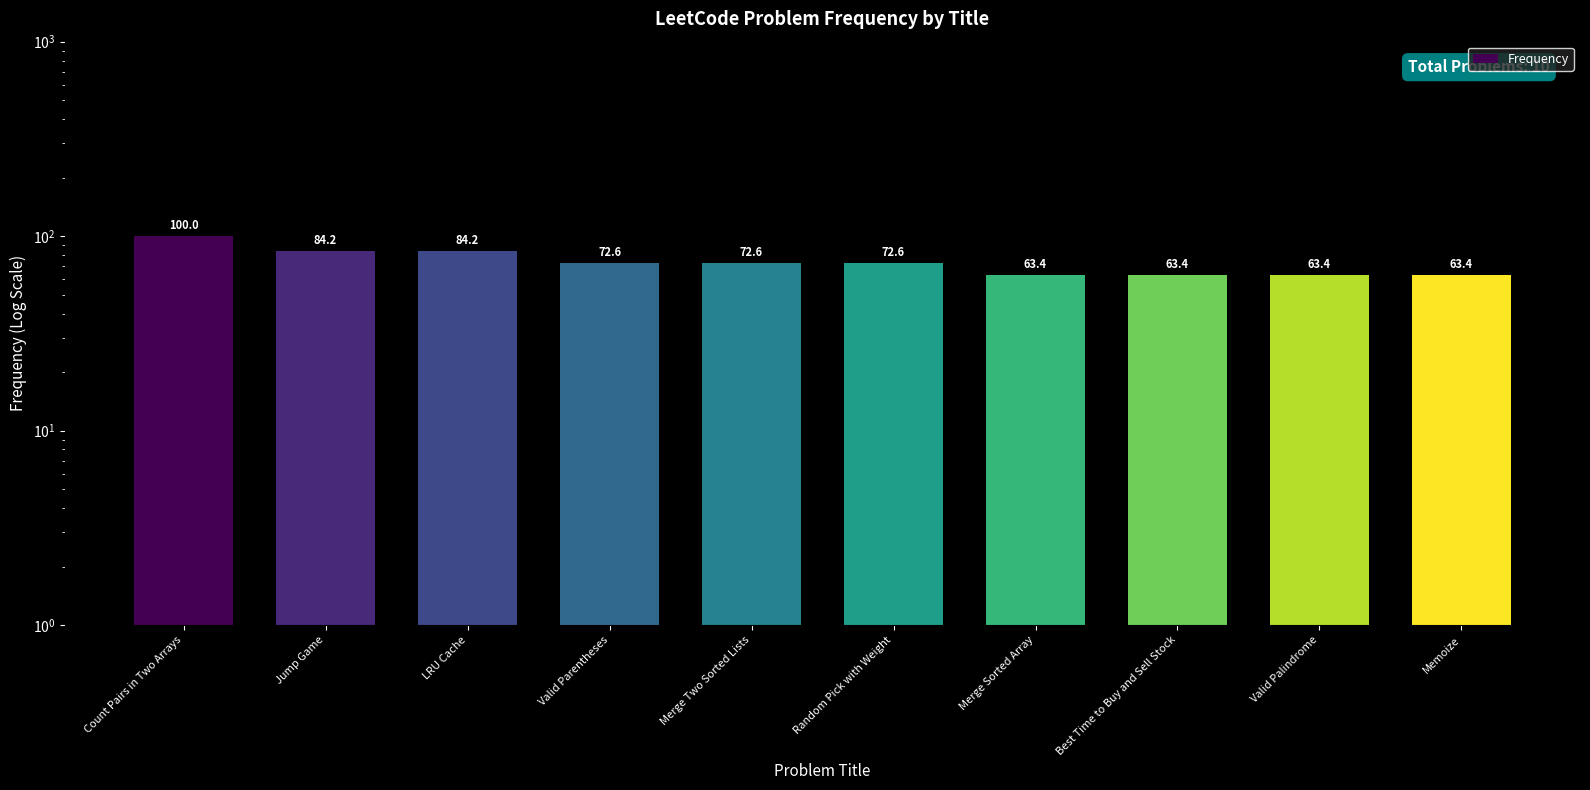

Where is the data nearest to the value 81?

Jump Game